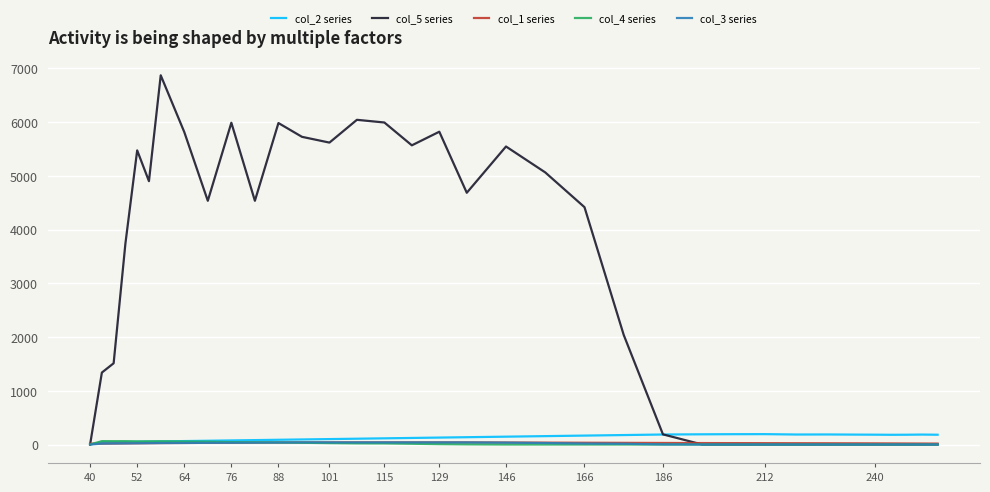

What is the greatest value displayed?

6871.3